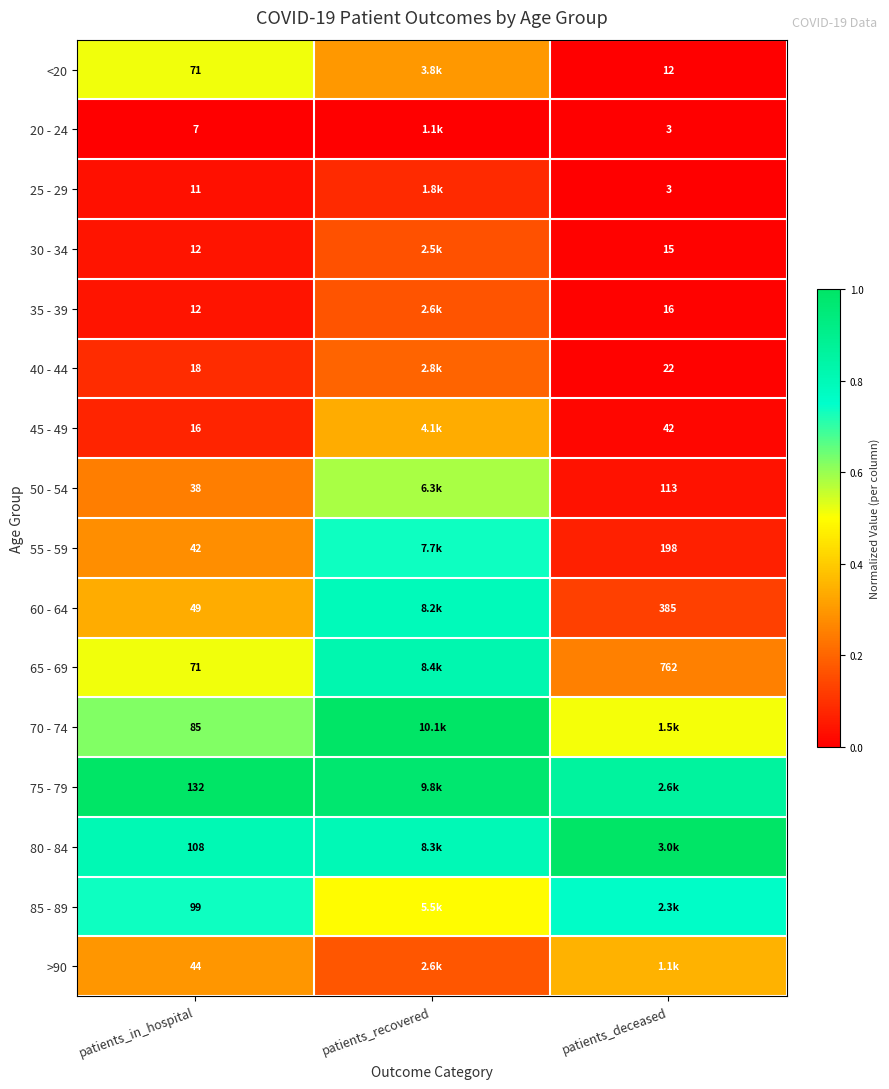

Is the value of 65 - 69 at patients_in_hospital greater than the value of 85 - 89 at patients_in_hospital?

No